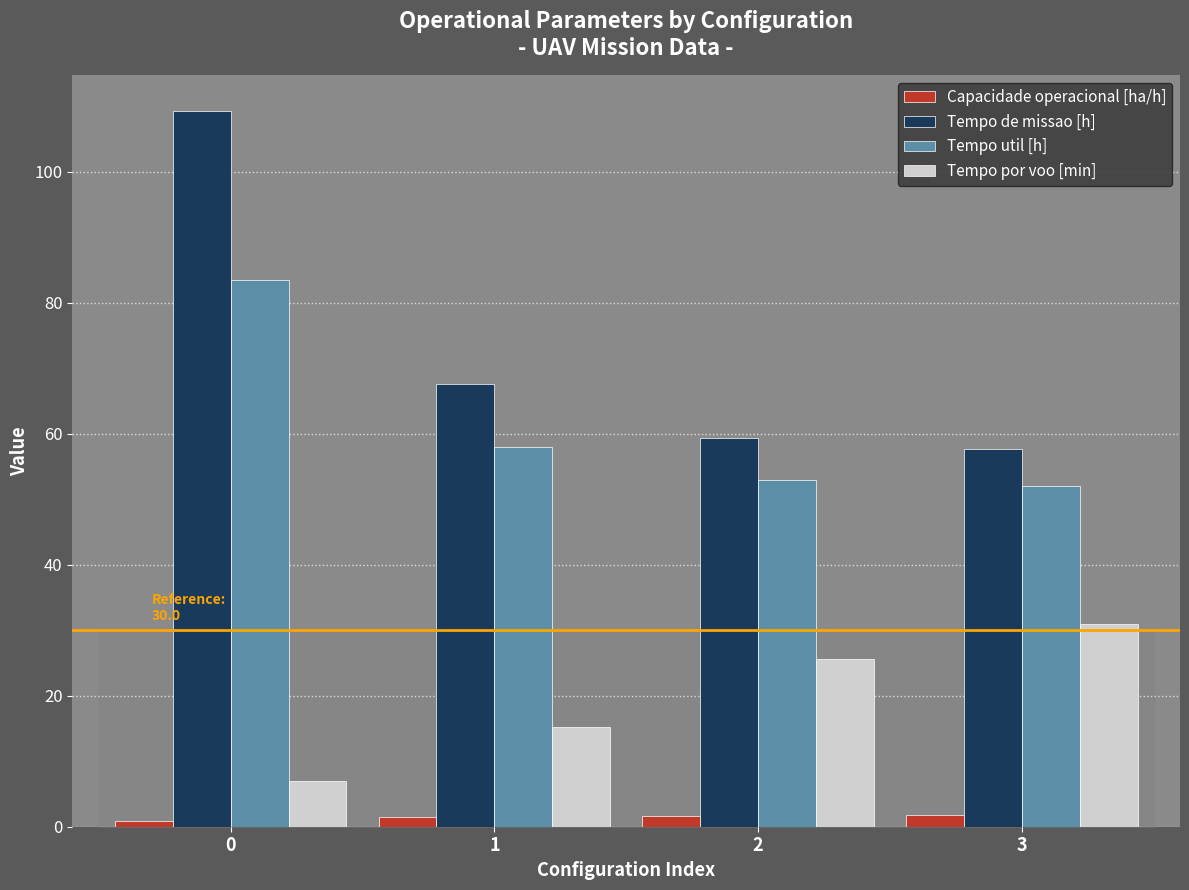

How many data points does each series have?

4